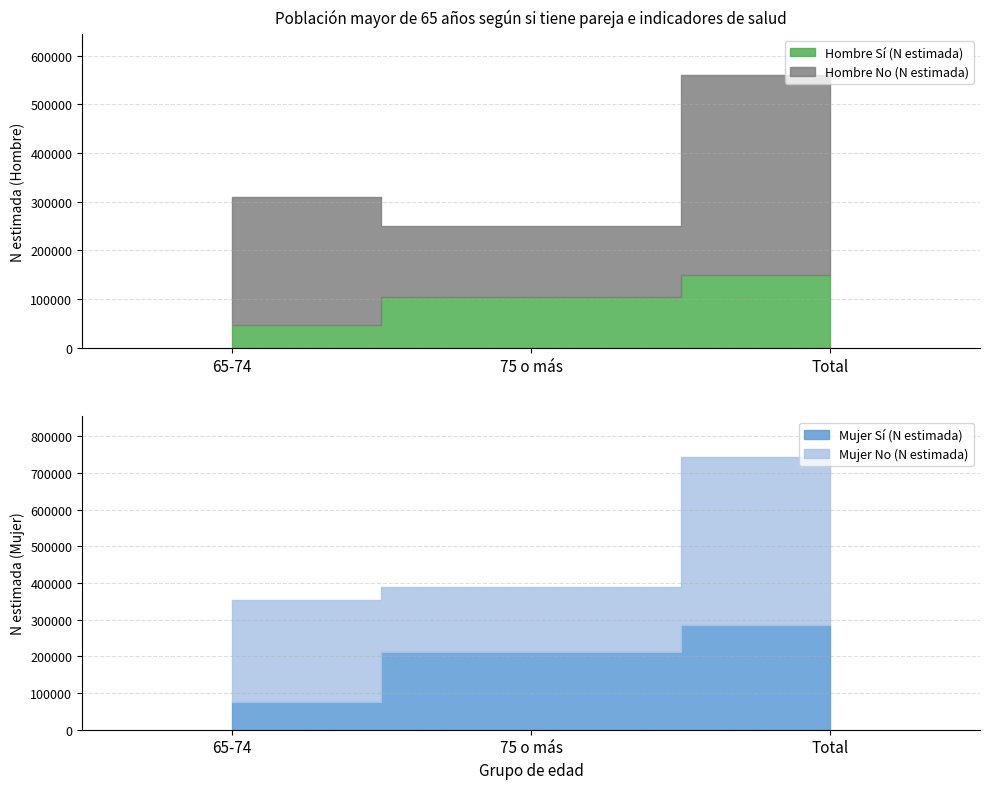

How many data points in Mujer No (N estimada) are less than 279432?

1